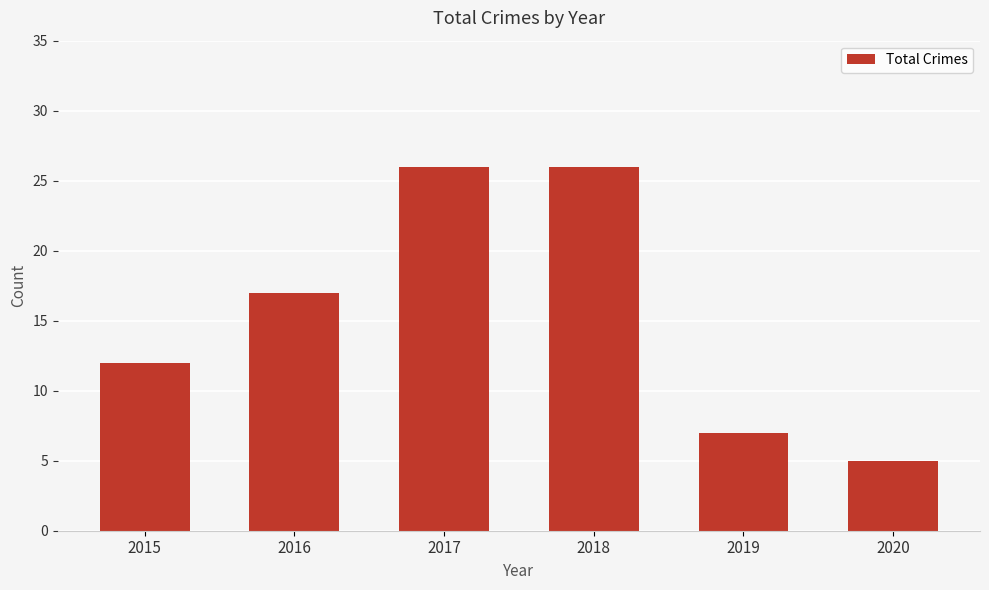

Reading left to right, what are all the values shown in this chart?

2015=12	2016=17	2017=26	2018=26	2019=7	2020=5